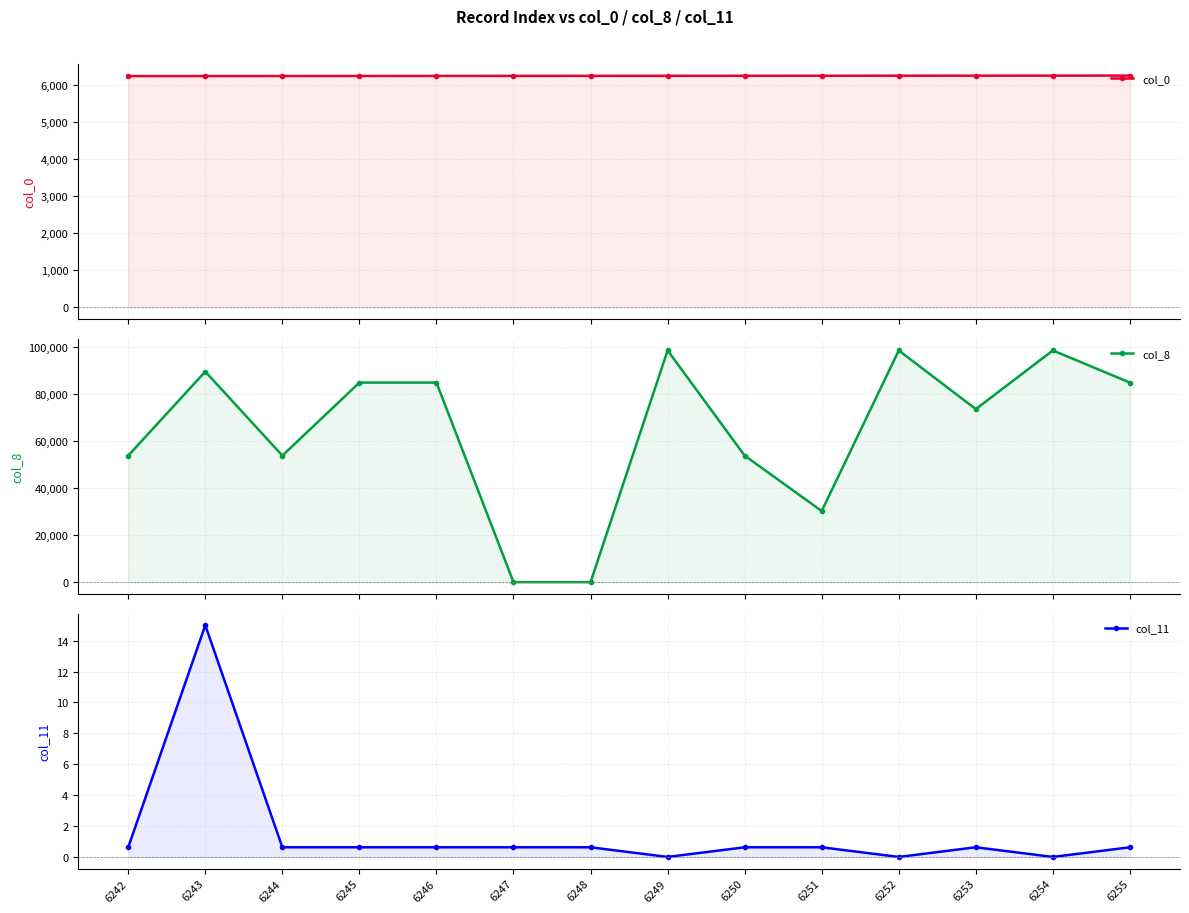

Between 6244 and 6252, which series saw the biggest shift?

col_8